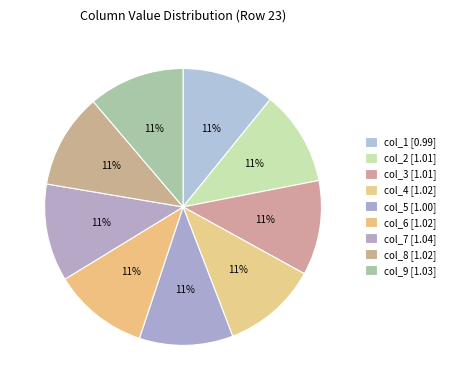

Is col_9 the majority of the pie?

No